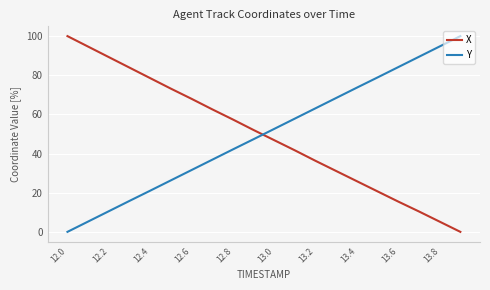

How many categories are shown in the chart?

20